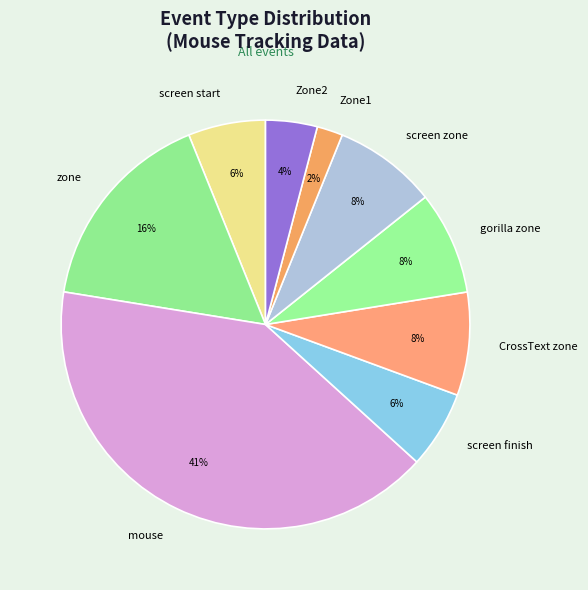

True or false: screen start accounts for 1% of the total.

False